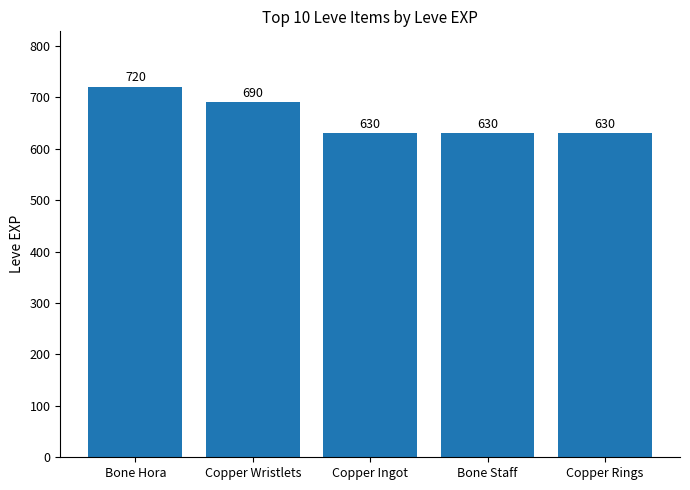

At which category does the chart reach its peak across all series?

Bone Hora